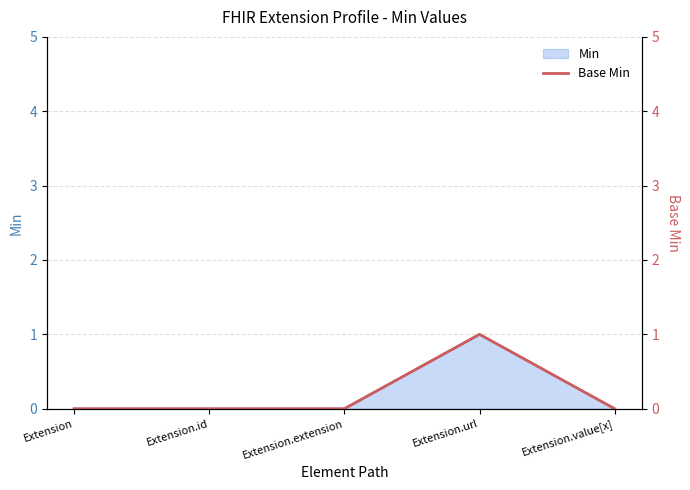

Count the values in the range 0 to 1.

5